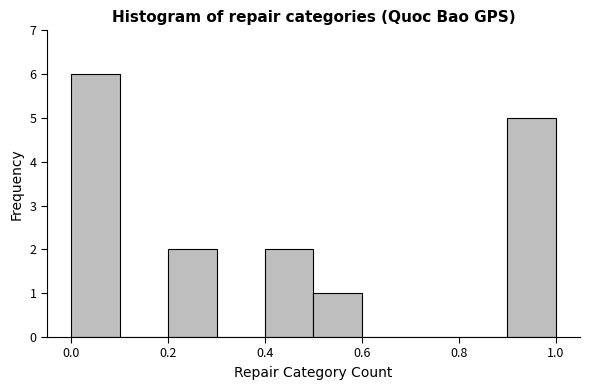

Over which range of the x-axis is the bar tallest?

0.0 to 0.1